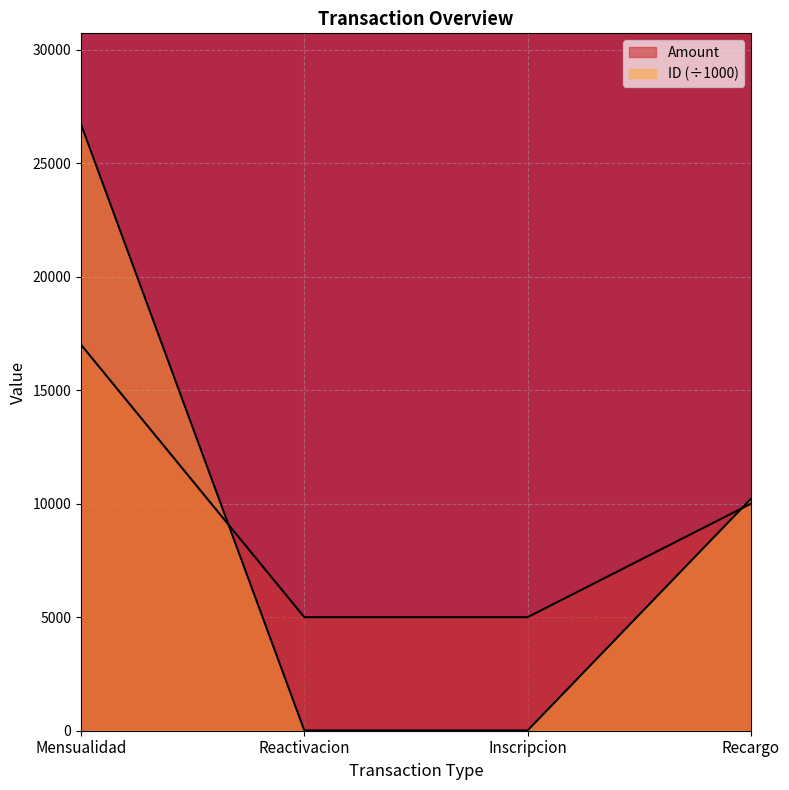

What are all the series names shown in the legend?

Amount, ID